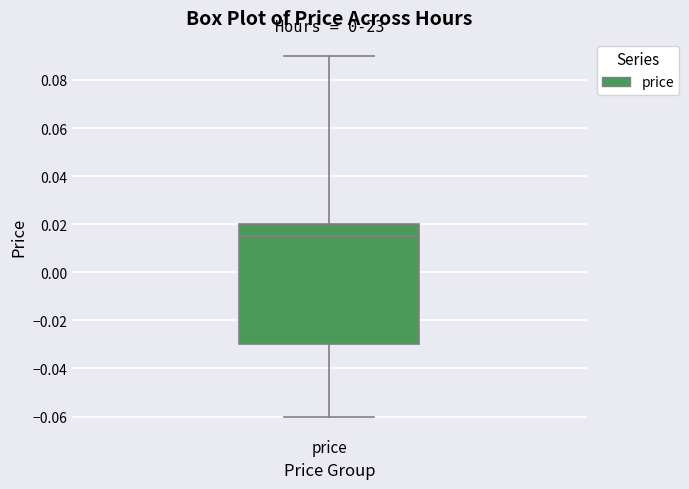

Transcribe this box plot: give where the median line is, the range the box spans, and where the two whiskers end, as read against the y-axis. The values are not printed on the chart, so give them approximately, as read against the axis.

median 0.016, box -0.030 to 0.020, whiskers -0.060 to 0.090